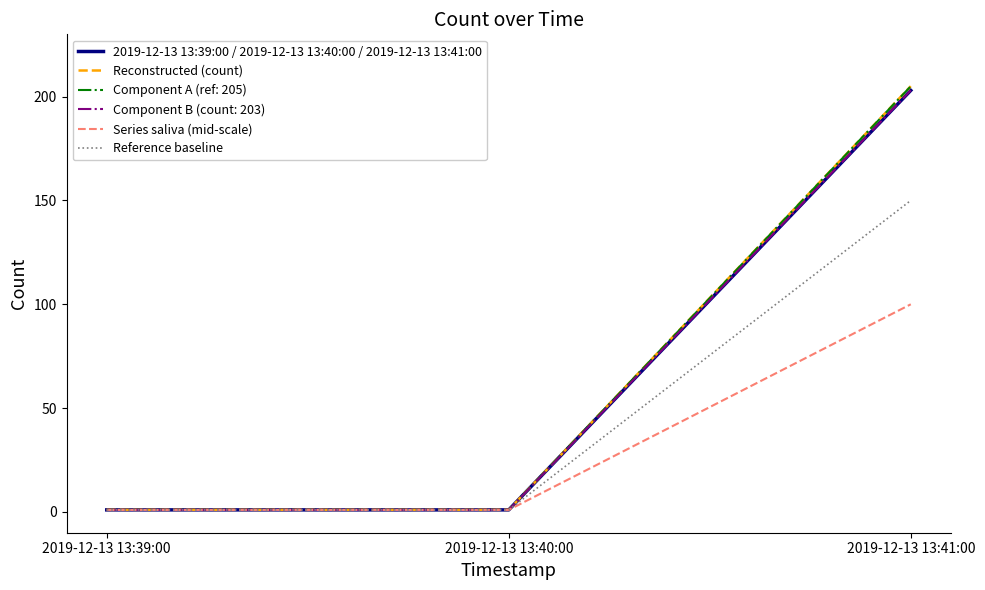

What is the label of the 2nd point from the left?

2019-12-13 13:40:00